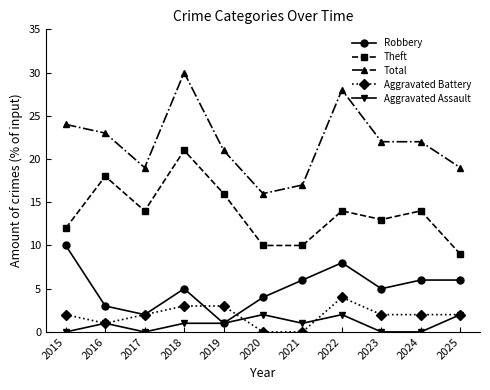

Which series has the largest total across all categories?

Total